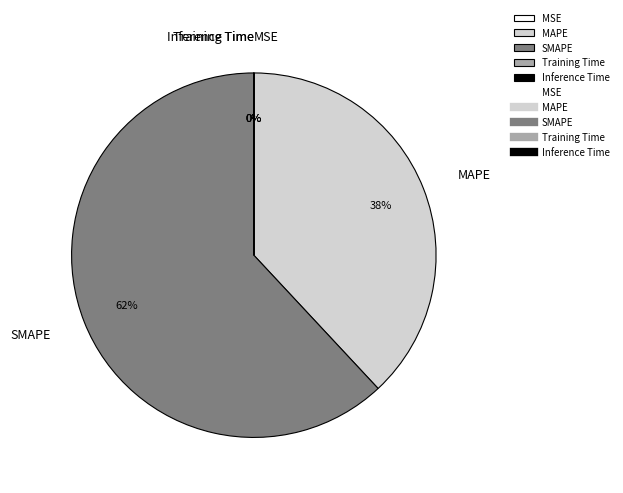

To the nearest percent, what portion does SMAPE represent?

62%